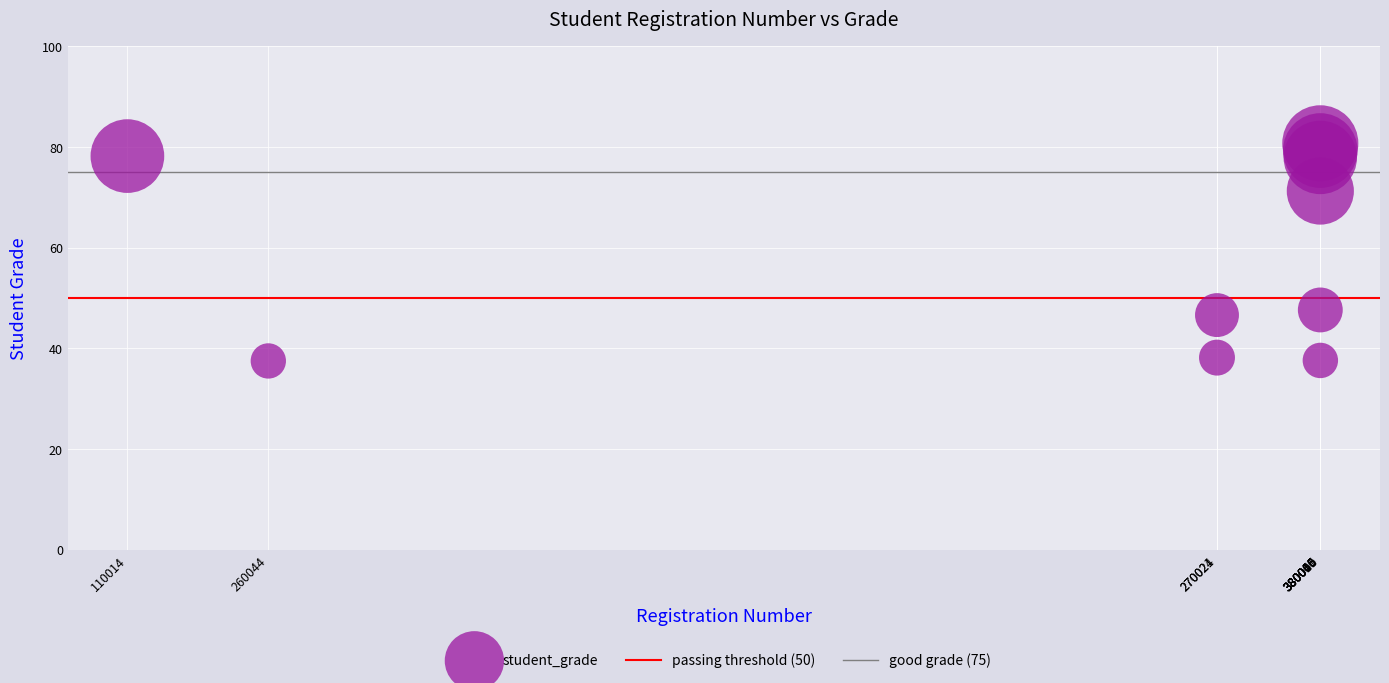

What is the range of Y values (max minus min)?

43.2